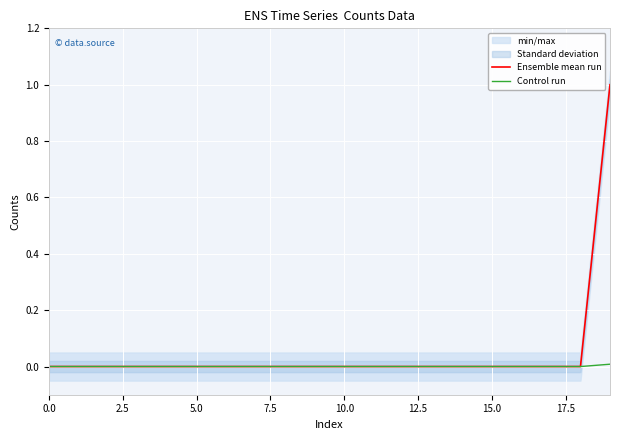

True or false: Control run has more than 2 interior local peaks.

False